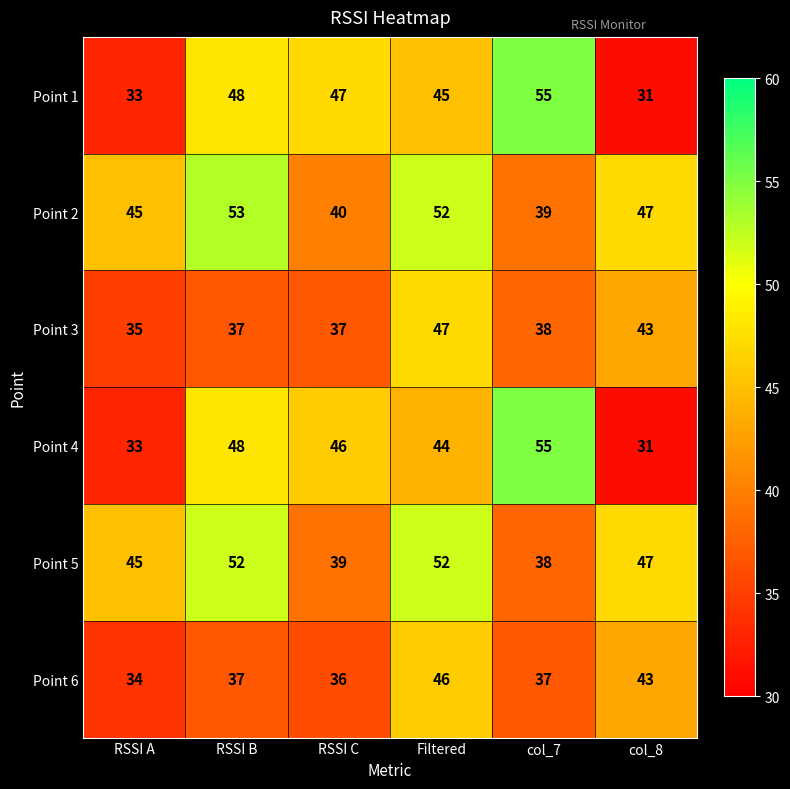

At which category is the sum across all series the highest?

Filtered